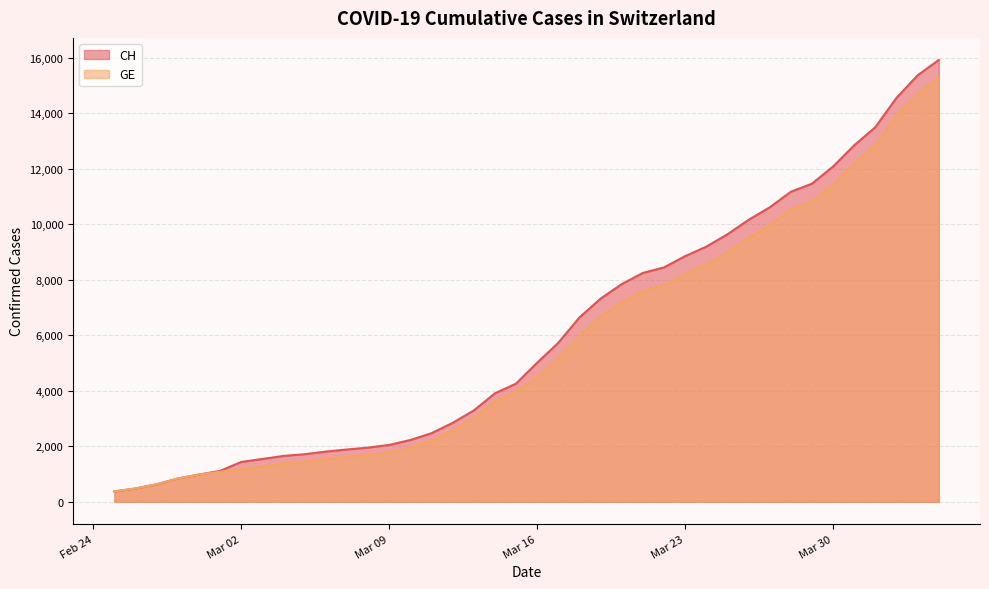

Does the chart display data point markers on the line(s)?

No